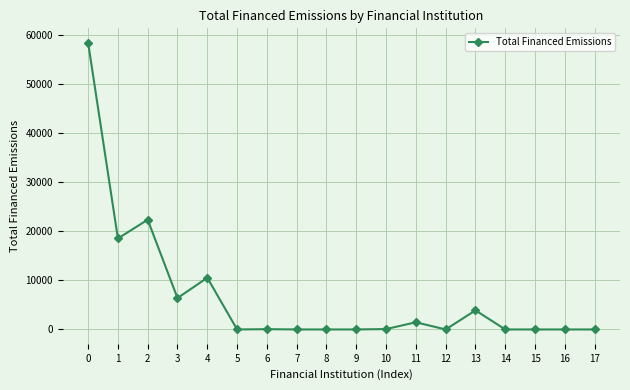

At which category does the data reach its first local valley?

1